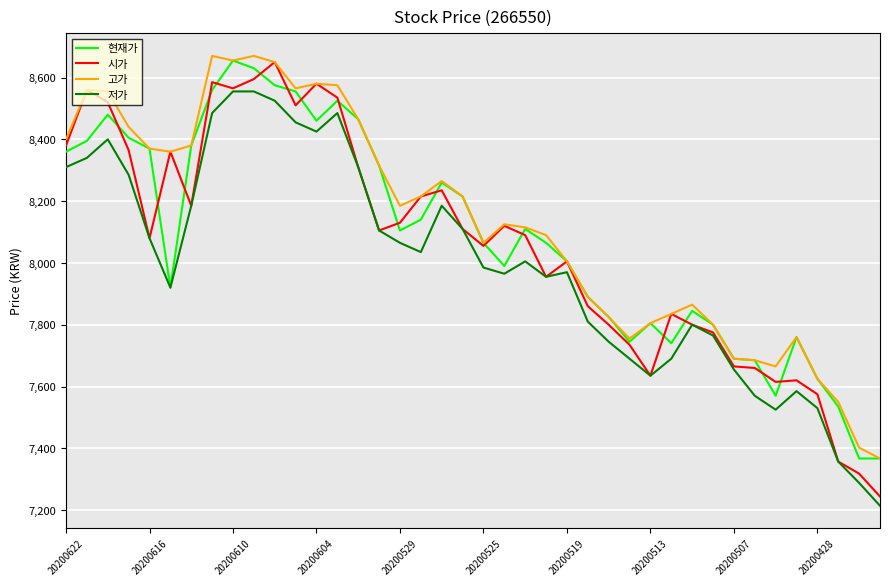

Rank the series by their average value, from highest to lowest.

고가, 현재가, 시가, 저가